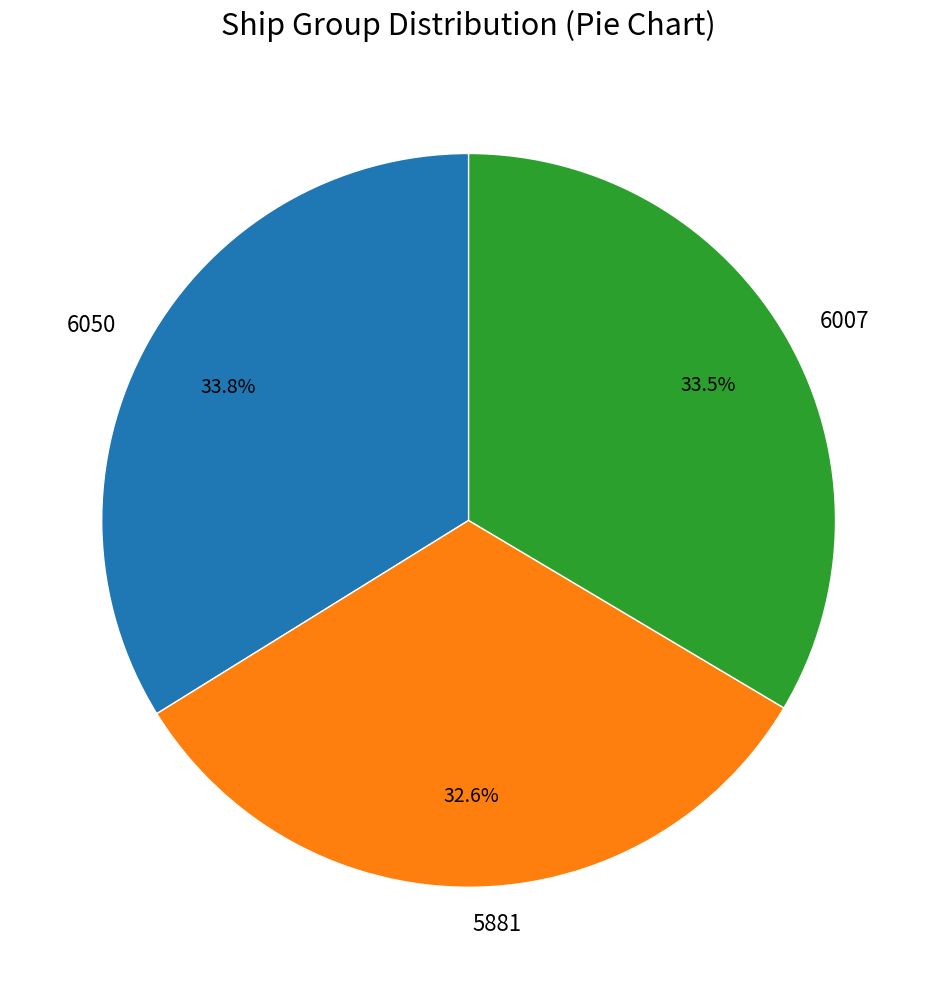

Count the number of slices in the pie.

3